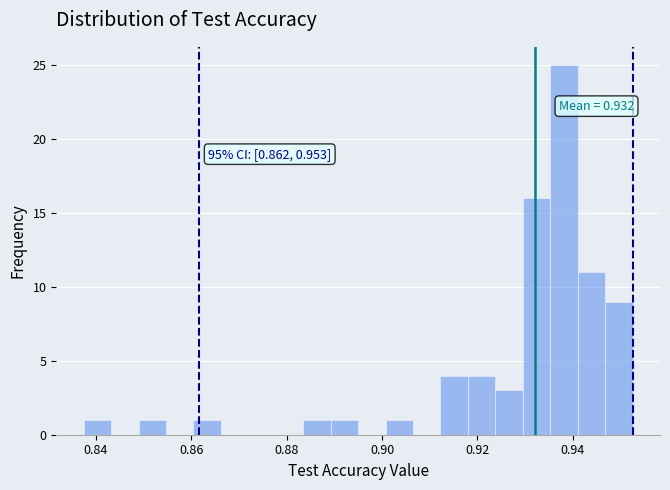

Around what value on the x-axis is the tallest bar? Give the approximate position of its centre, as read against the axis.

0.938